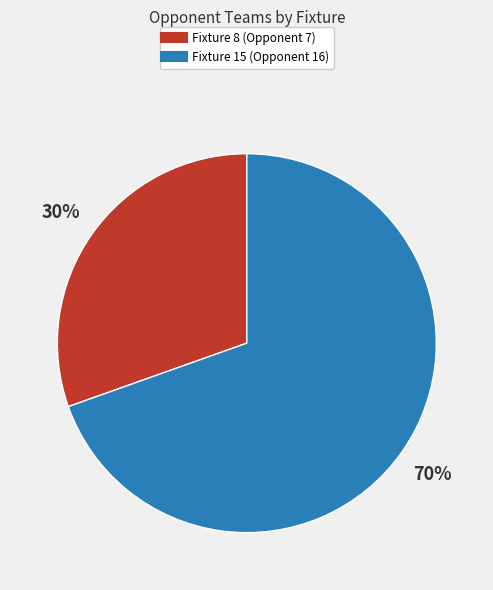

Is Fixture 15 (Opponent 16) the majority of the pie?

Yes